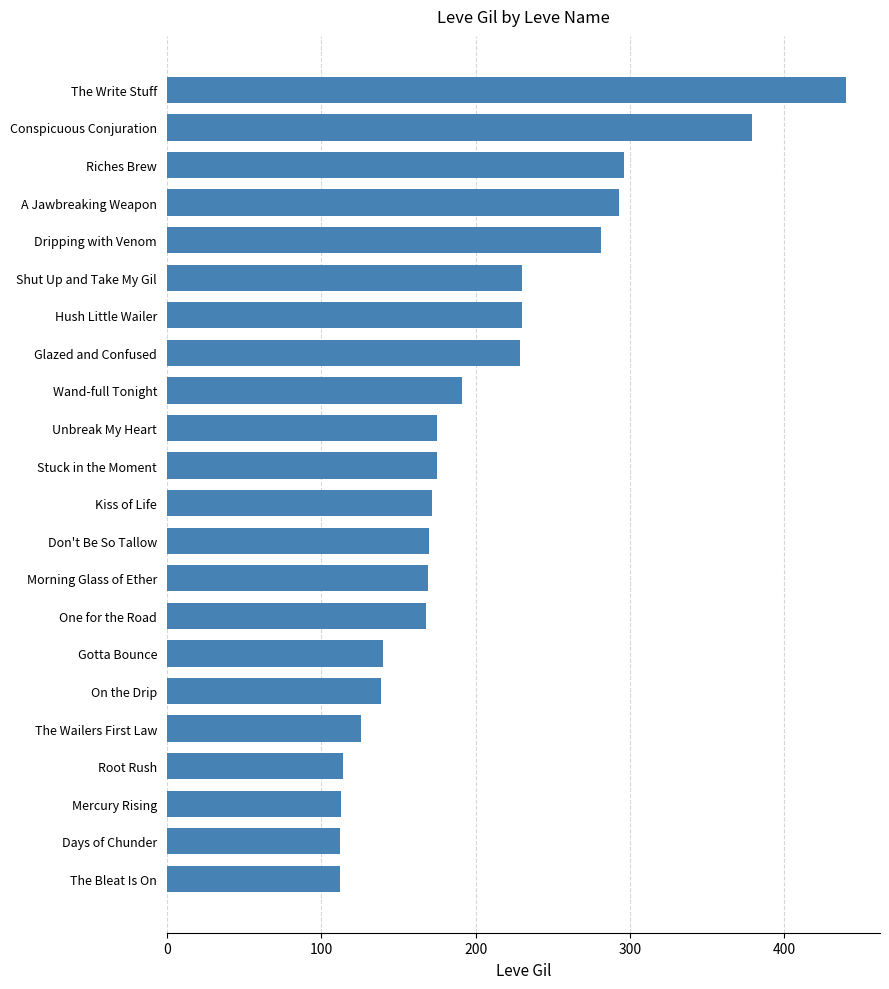

Does the chart contain stacked bars?

No